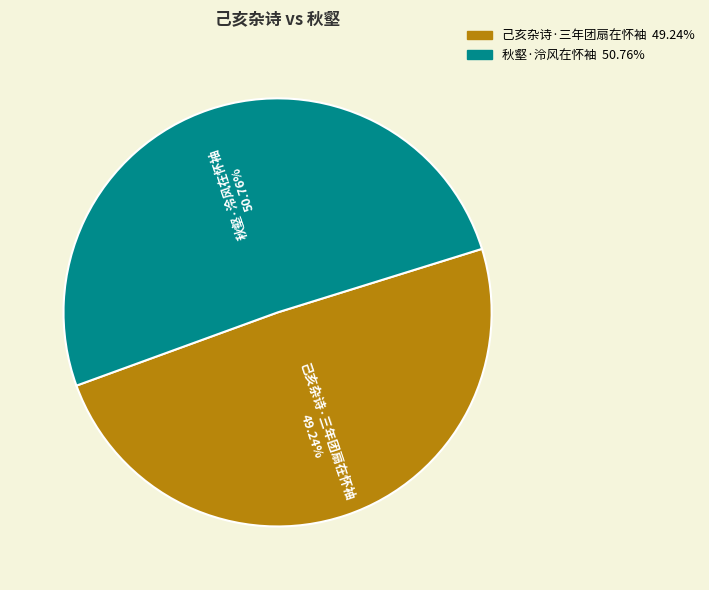

To the nearest percent, what is the combined percentage of 秋壑·泠风在怀袖 and 己亥杂诗·三年团扇在怀袖?

100%